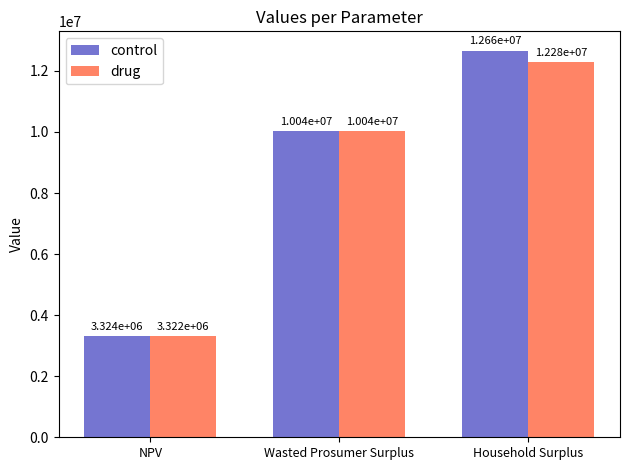

Which series has the largest total across all categories?

control